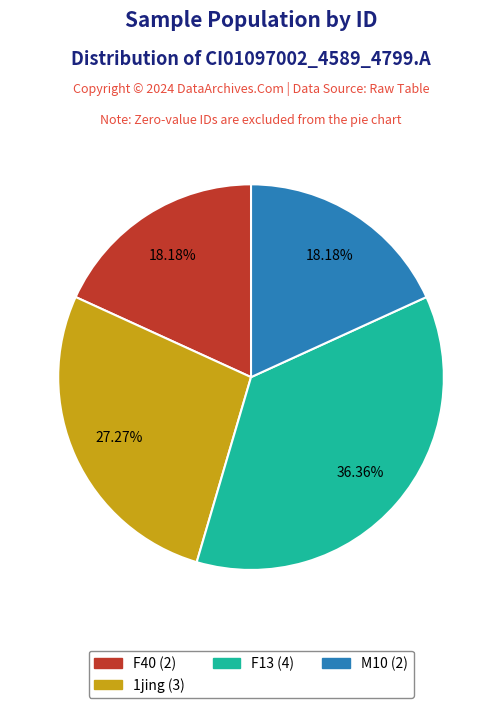

Does any single category account for the majority?

No